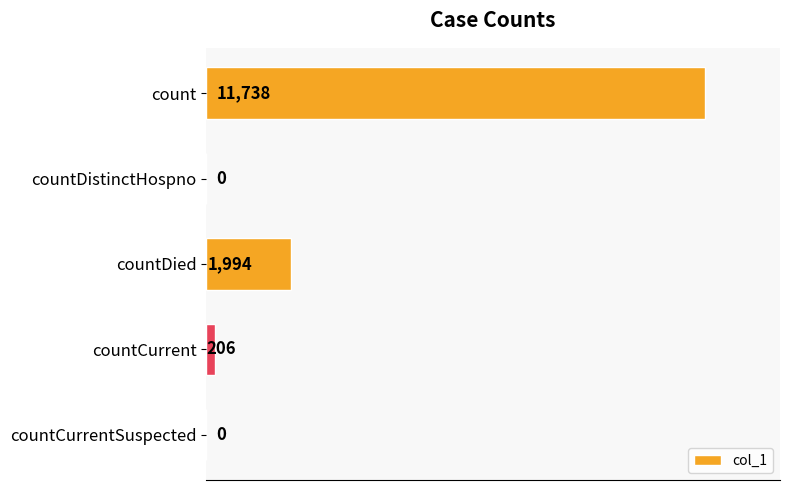

What is the greatest value displayed?

11738